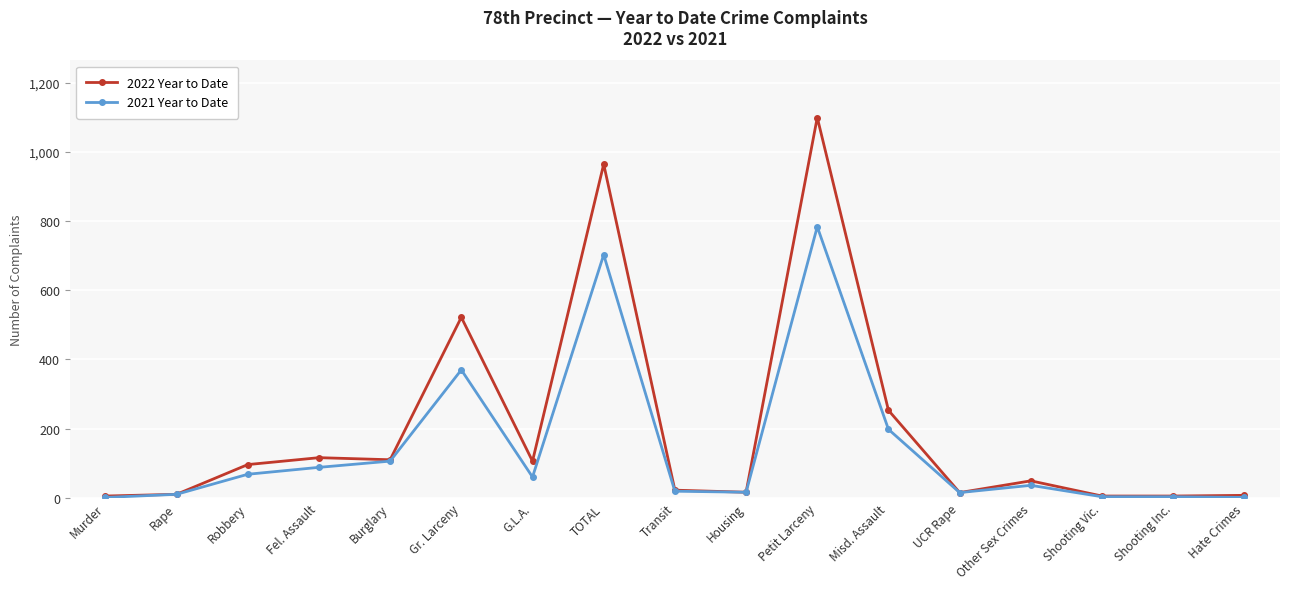

Does the chart have visible grid lines?

Yes